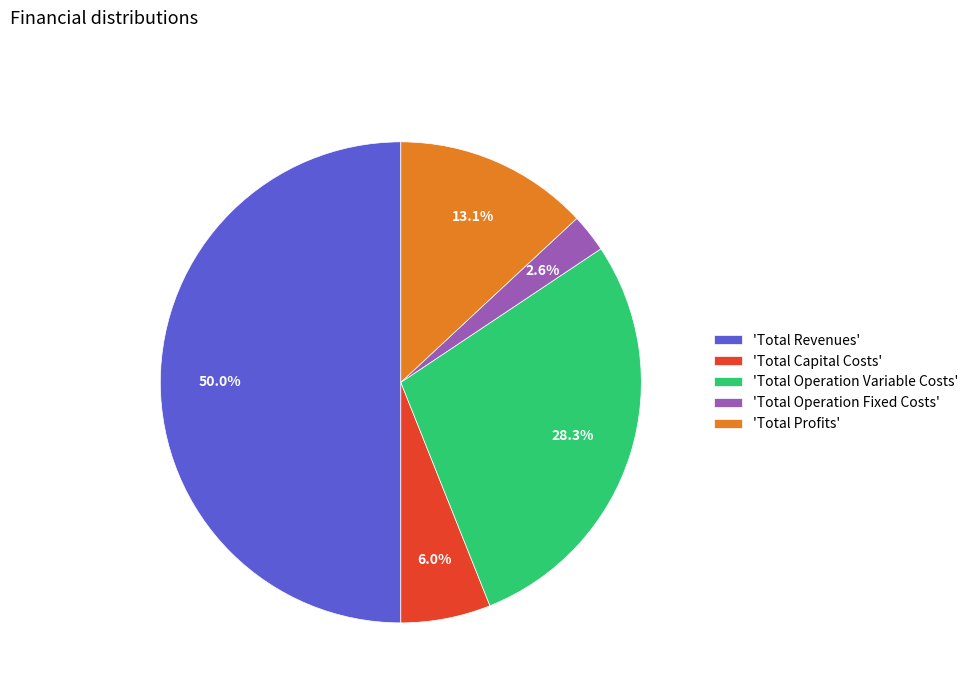

Rank the categories by value from lowest to highest.

'Total Operation Fixed Costs', 'Total Capital Costs', 'Total Profits', 'Total Operation Variable Costs', 'Total Revenues'